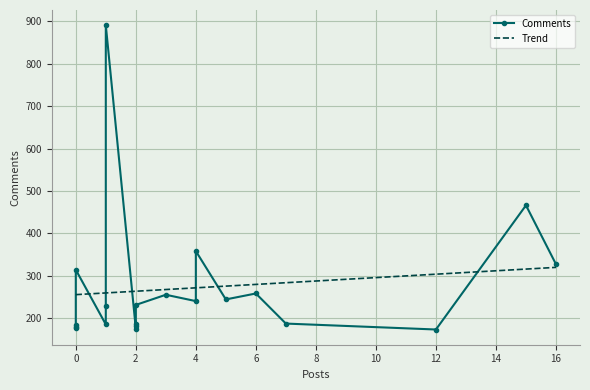

The value at Thổ Pỏn is 104. True or false?

False